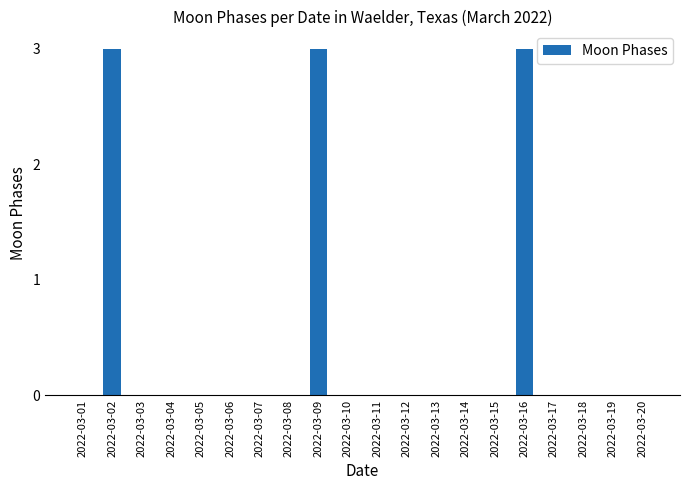

Reading left to right, list all the values displayed in this chart.

2022-03-01=0	2022-03-02=3	2022-03-03=0	2022-03-04=0	2022-03-05=0	2022-03-06=0	2022-03-07=0	2022-03-08=0	2022-03-09=3	2022-03-10=0	2022-03-11=0	2022-03-12=0	2022-03-13=0	2022-03-14=0	2022-03-15=0	2022-03-16=3	2022-03-17=0	2022-03-18=0	2022-03-19=0	2022-03-20=0